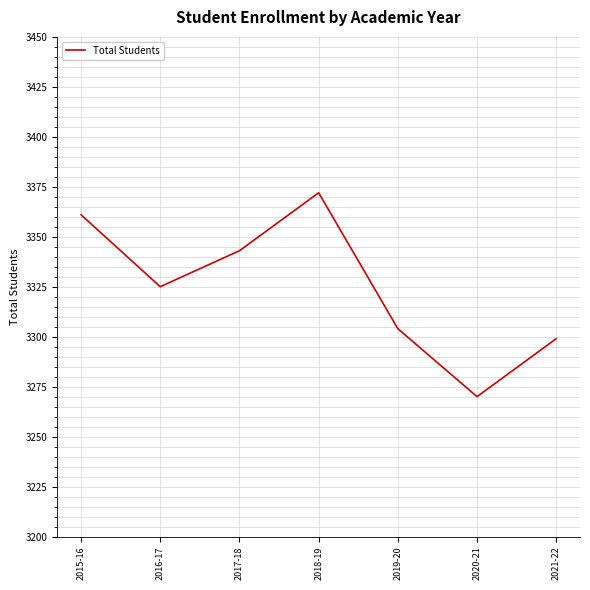

Is it true that the value at 2016-17 is 3325?

True